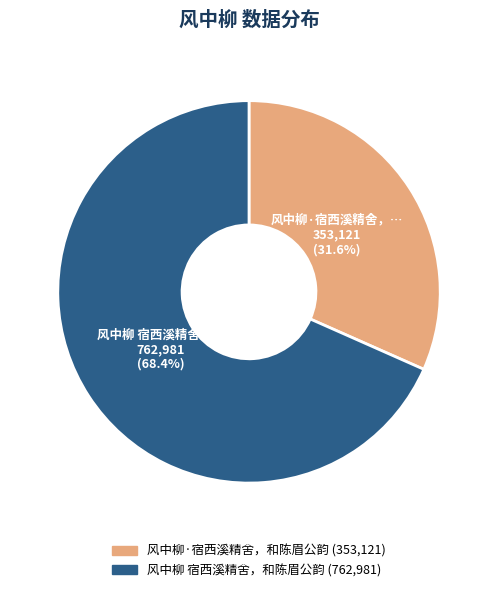

To the nearest percent, what is the difference between the largest and smallest slice percentages?

37%